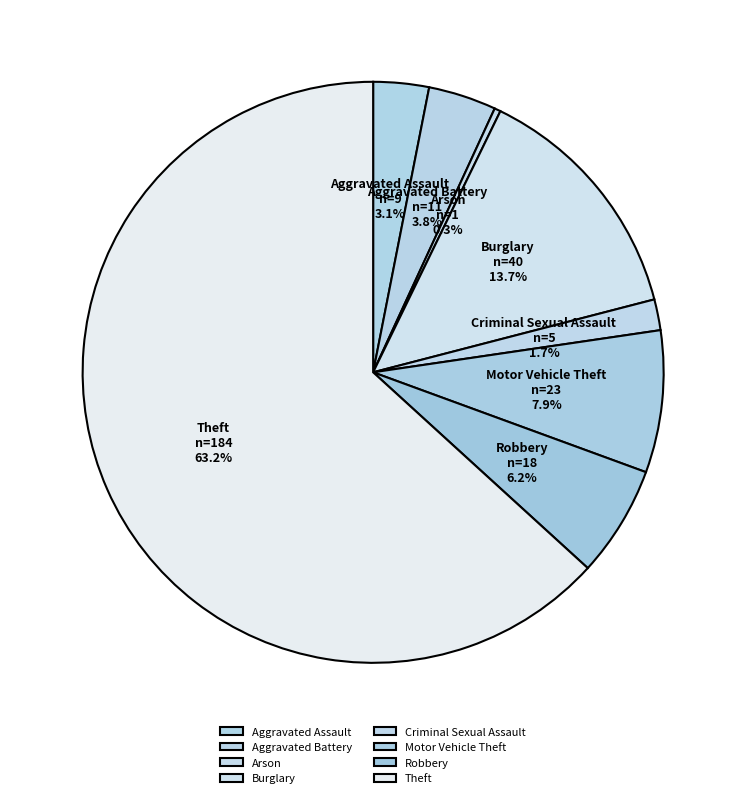

What is the ratio of the value at Robbery to the value at Aggravated Battery?

1.6